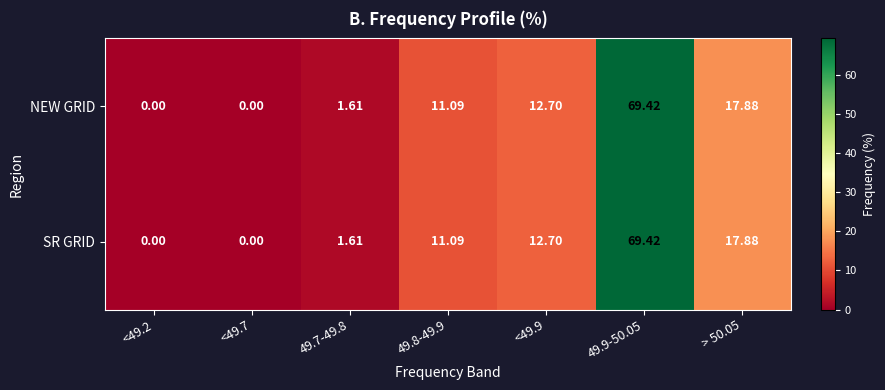

Is the value of NEW GRID at <49.9 greater than the value of SR GRID at 49.9-50.05?

No